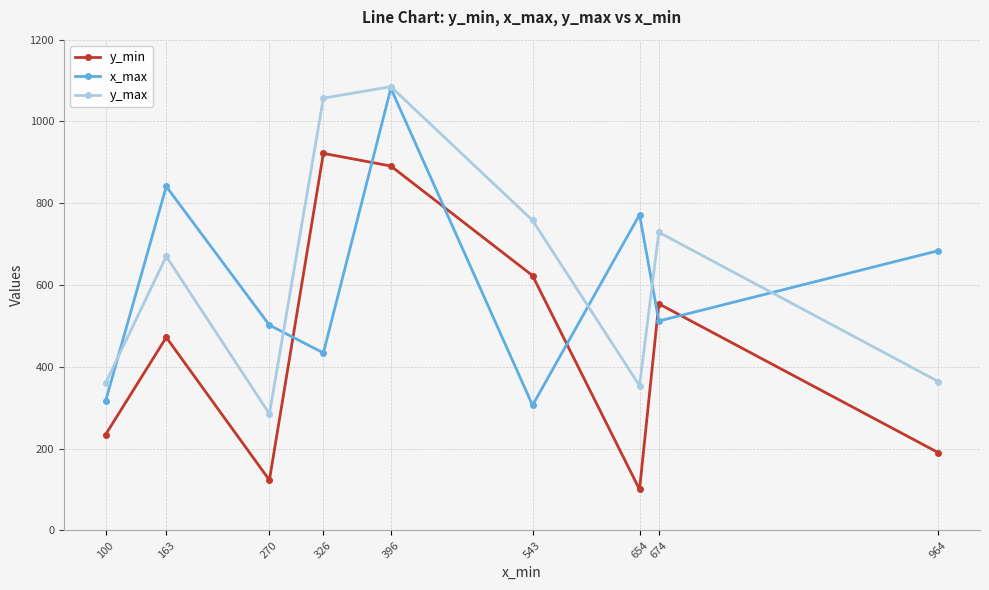

How many series are shown in this chart?

3